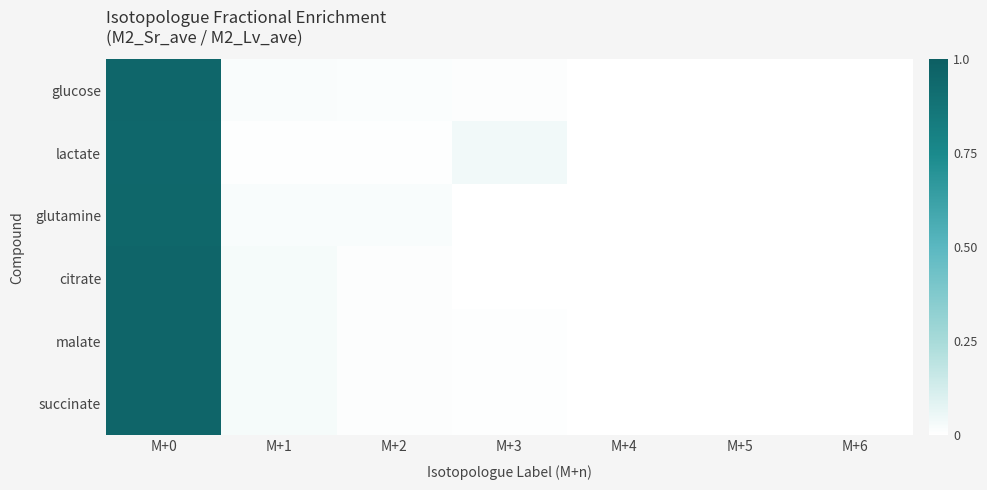

Count the number of data series in this chart.

6